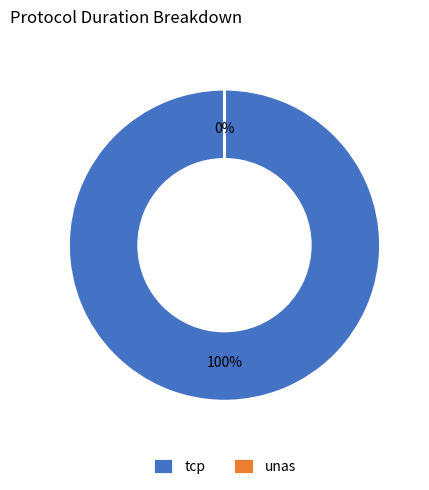

The unas slice represents 1% of the pie. True or false?

False